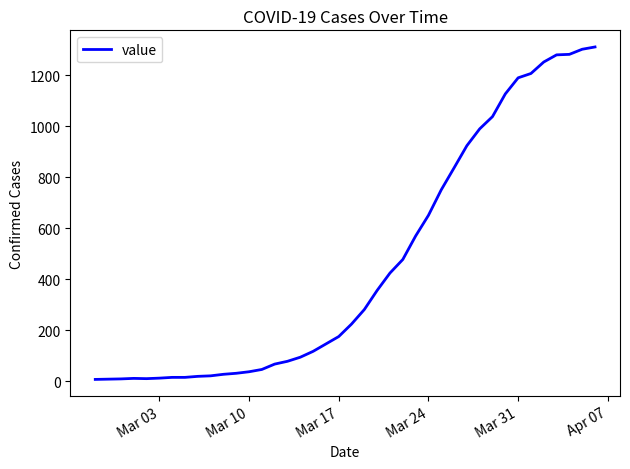

How many values are below 224?

20